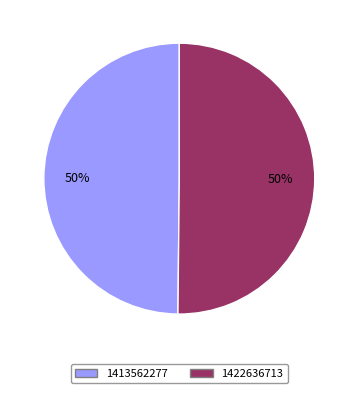

To the nearest percent, what is the average slice percentage?

50%